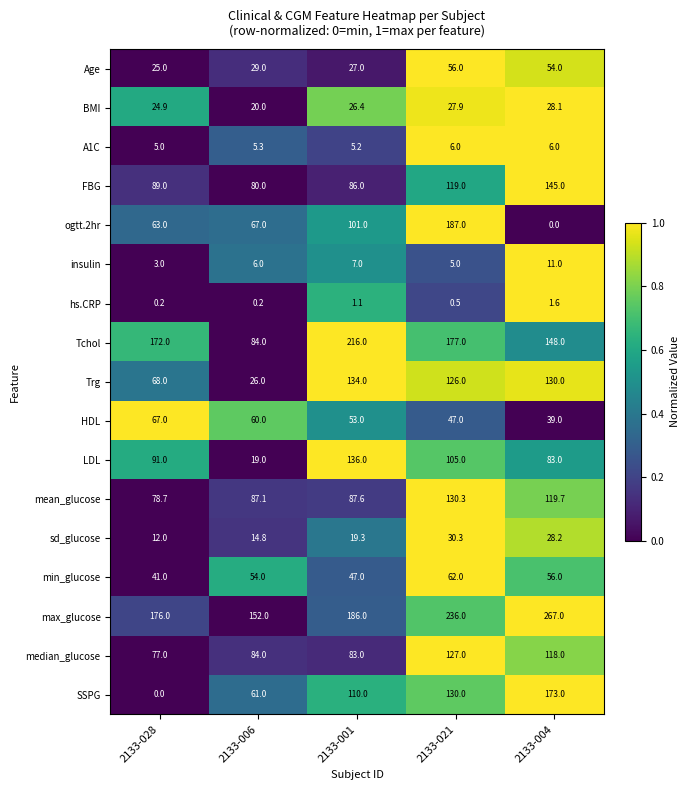

At which category does the chart reach its peak across all series?

2133-004